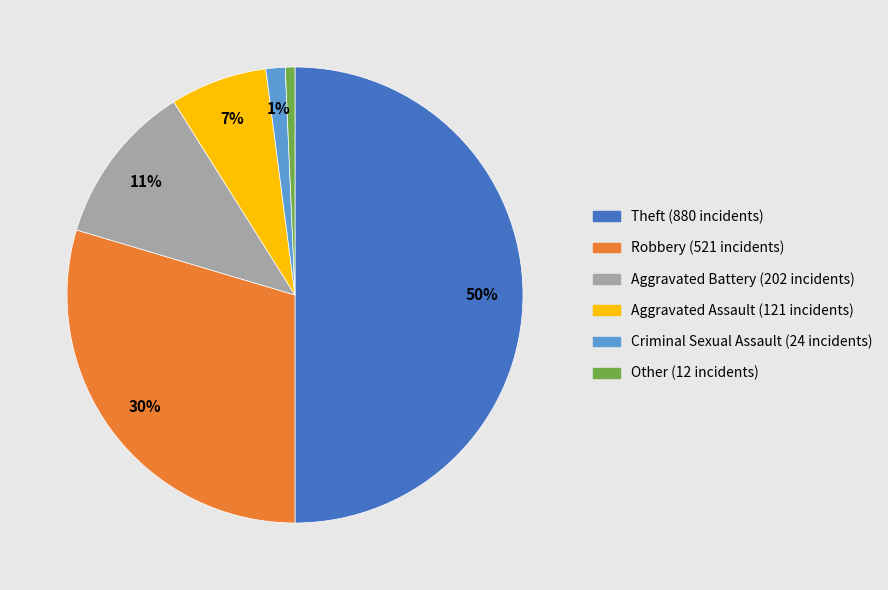

Count the number of slices in the pie.

6